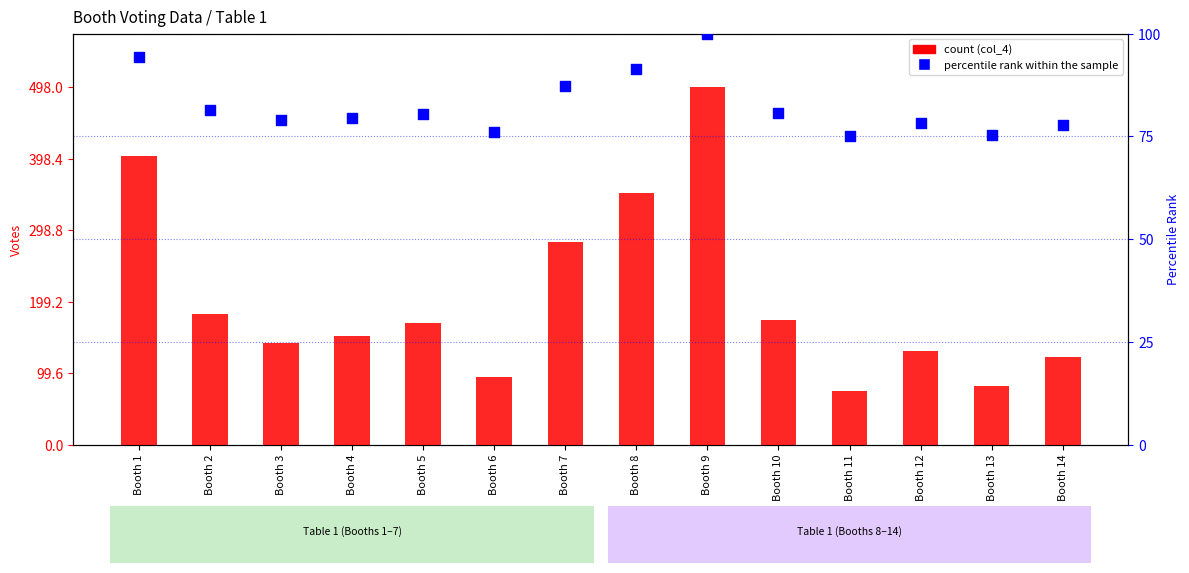

At how many categories does at least one series exceed 367?

2